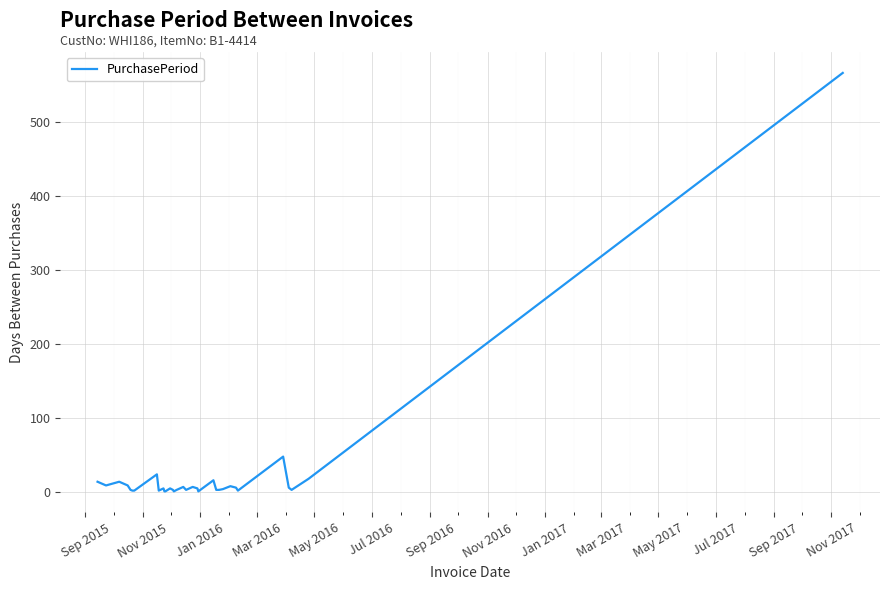

What is the difference between the maximum and minimum values?

566